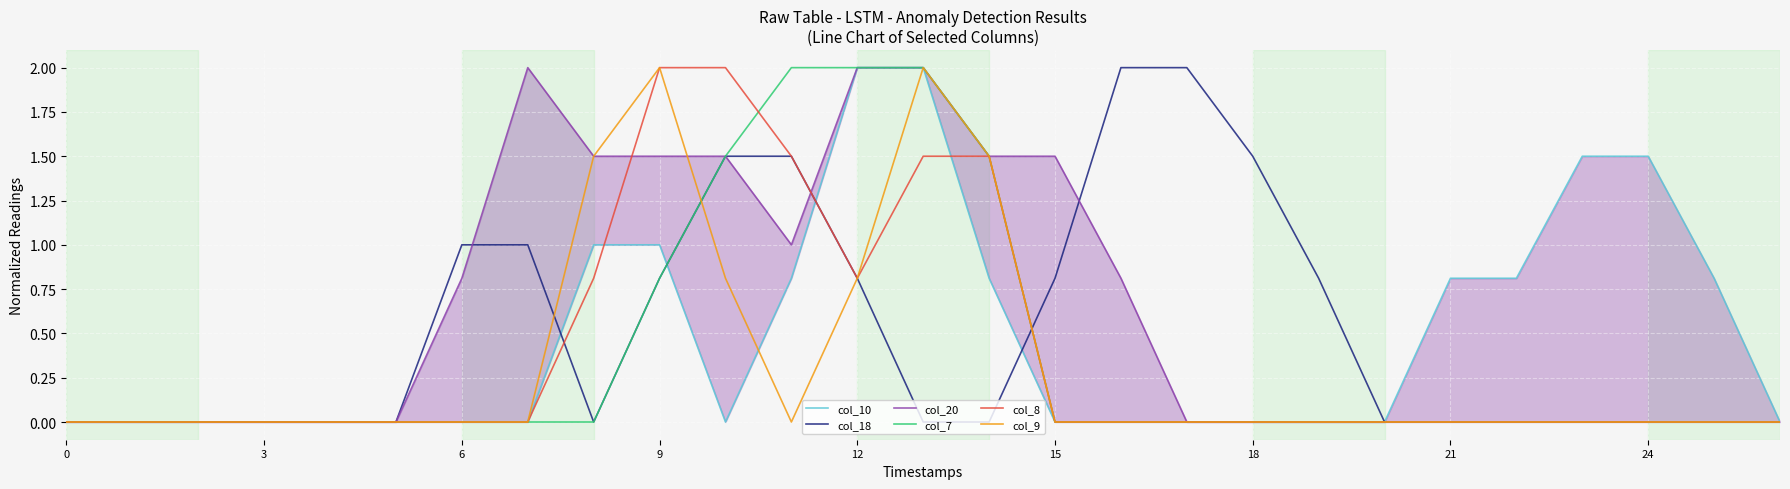

Is it true that col_7 equals 0.0 at 21?

True